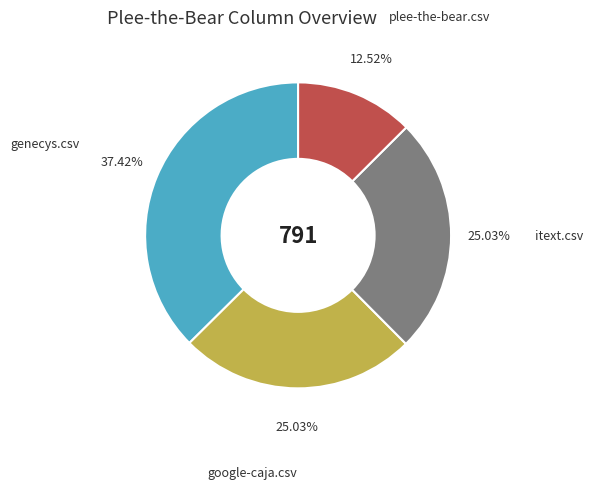

To the nearest percent, what is the difference between the largest and smallest slice percentages?

25%